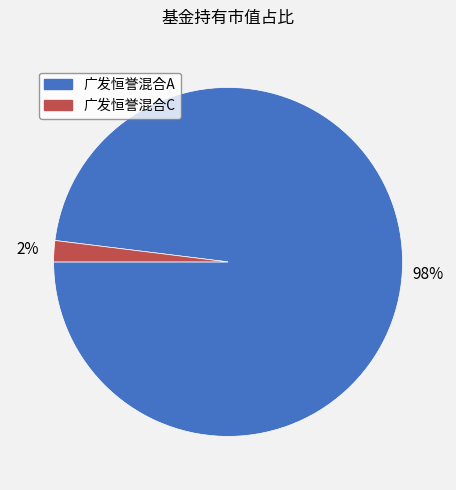

Combined, do 广发恒誉混合A and 广发恒誉混合C account for over 50%?

Yes